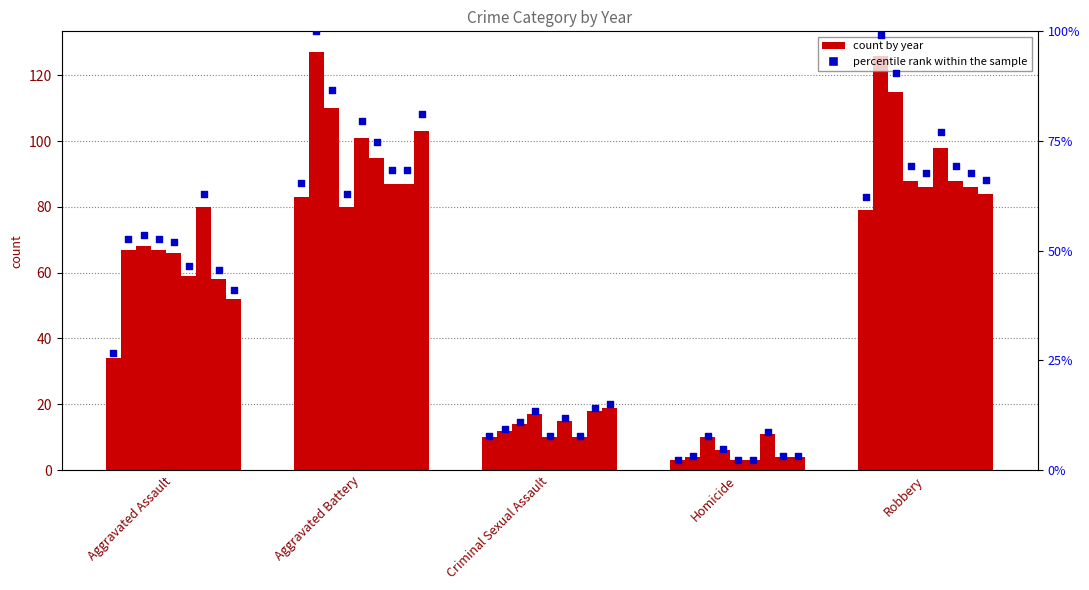

What is the change in value from Criminal Sexual Assault to Robbery?

+54.3